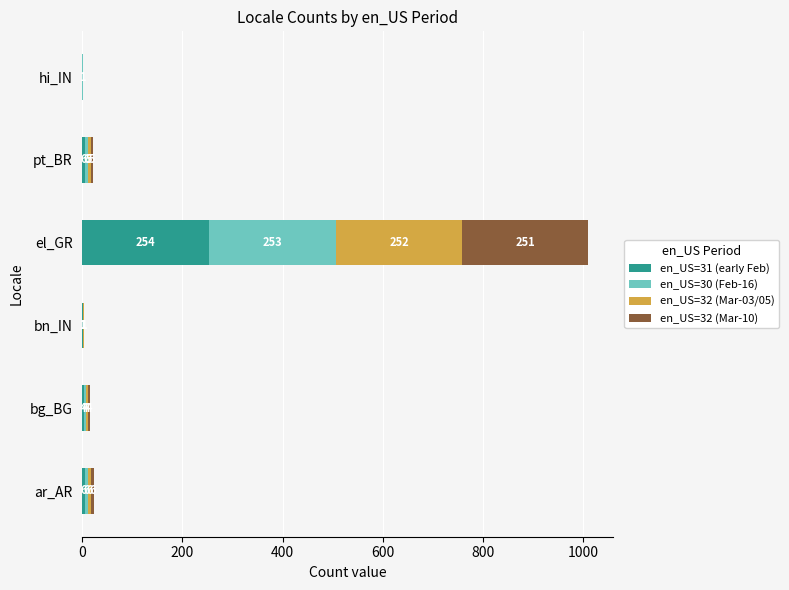

What is the total value across all series at bg_BG?

16